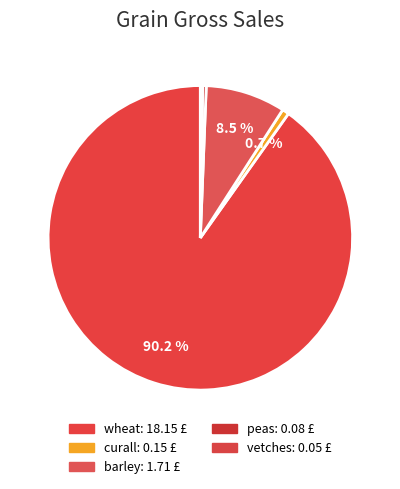

Combined, do barley and vetches account for over 50%?

No